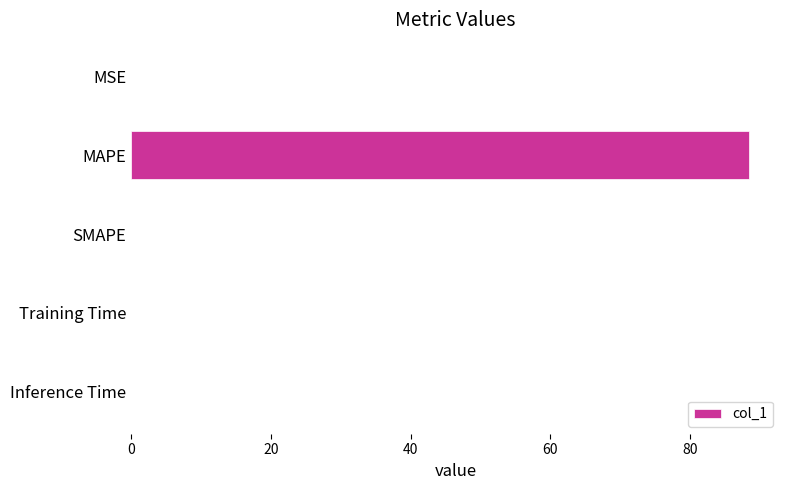

What is the sum of all values?

88.5